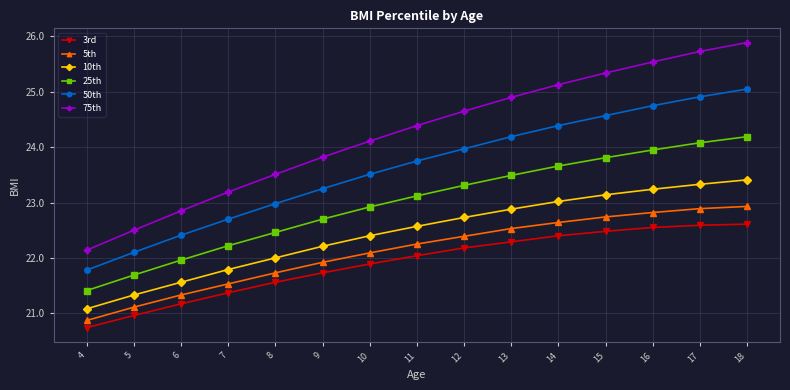

Rank the series by their maximum value, from highest to lowest.

75th, 50th, 25th, 10th, 5th, 3rd